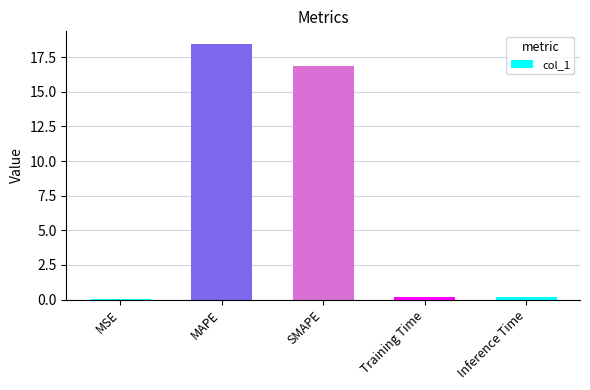

What is the maximum value shown in the chart?

18.4